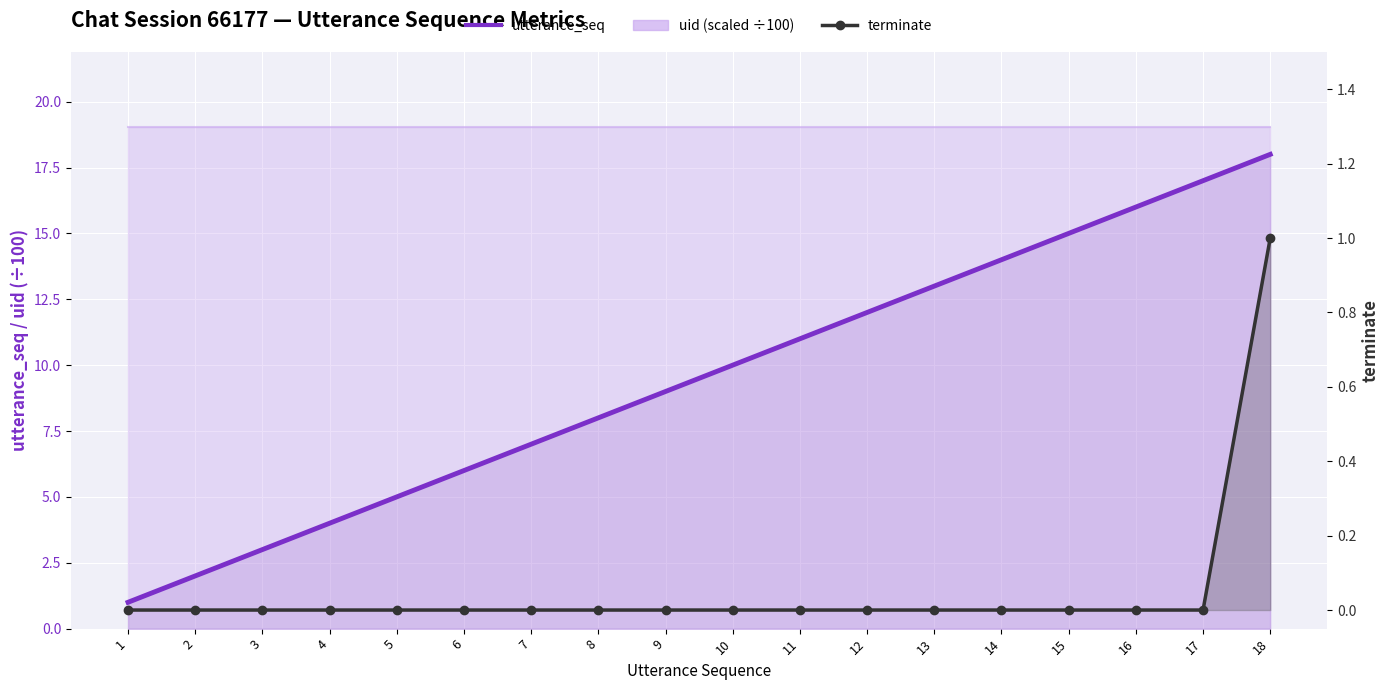

The terminate series shows 1 at 3. True or false?

False